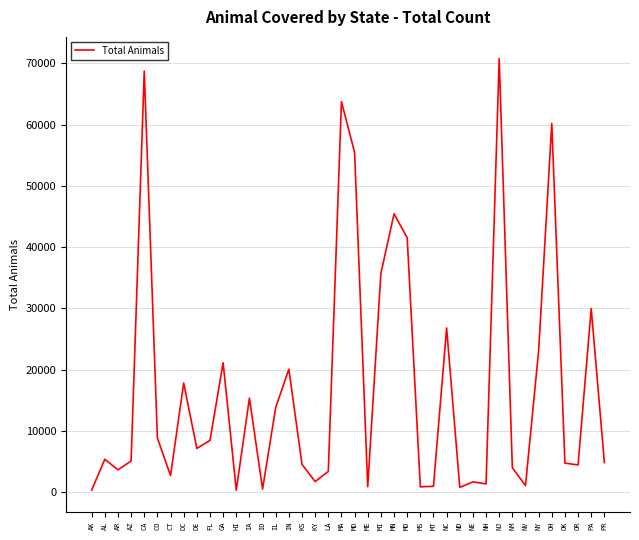

What is the difference between the values at PR and CA?

63919